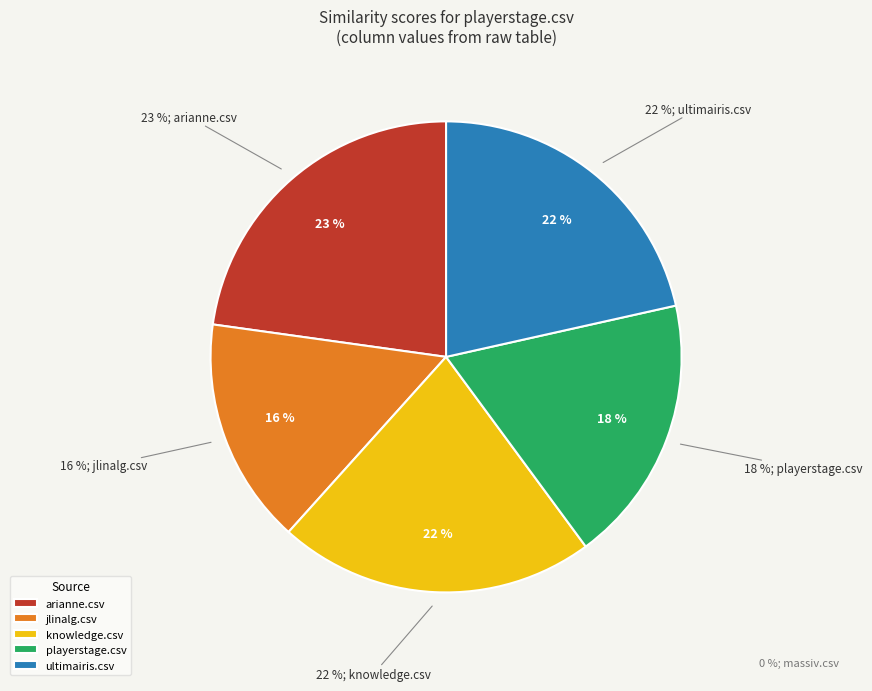

Rank the categories by value from lowest to highest.

massiv.csv, jlinalg.csv, playerstage.csv, ultimairis.csv, knowledge.csv, arianne.csv